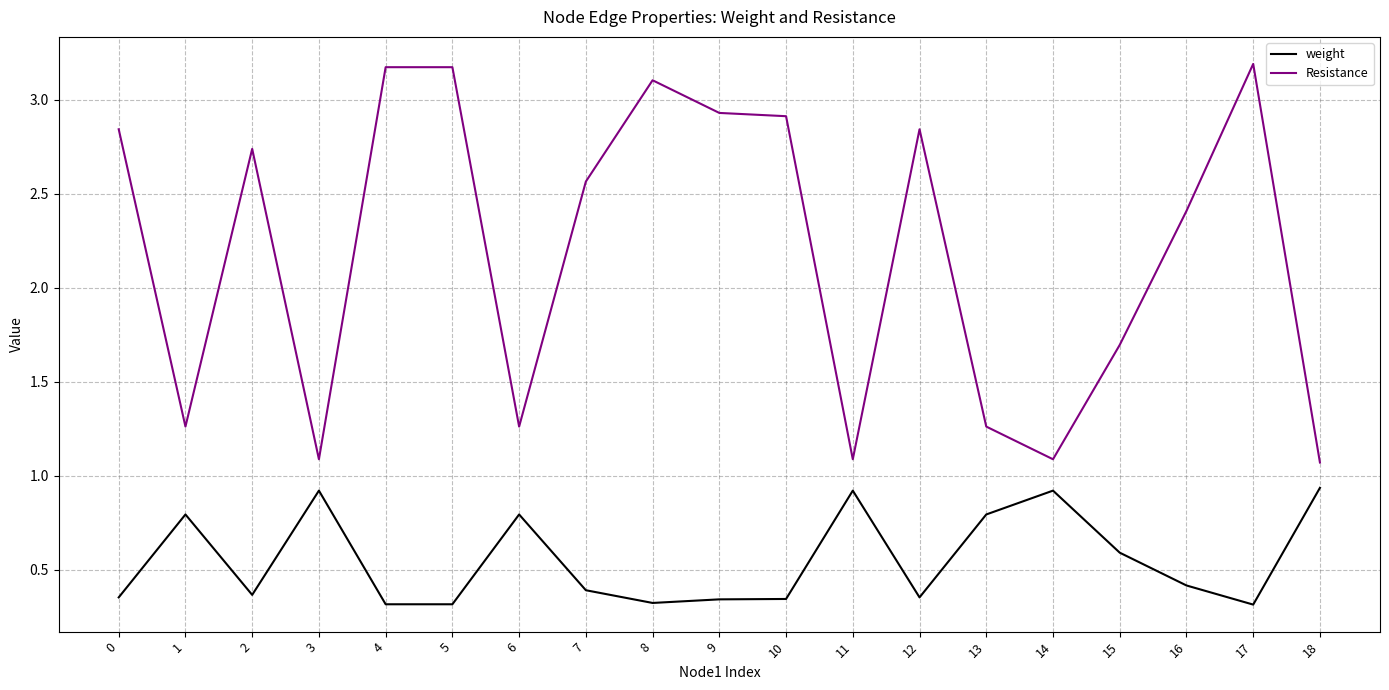

True or false: Resistance has more than 1 points higher than both neighbors.

True